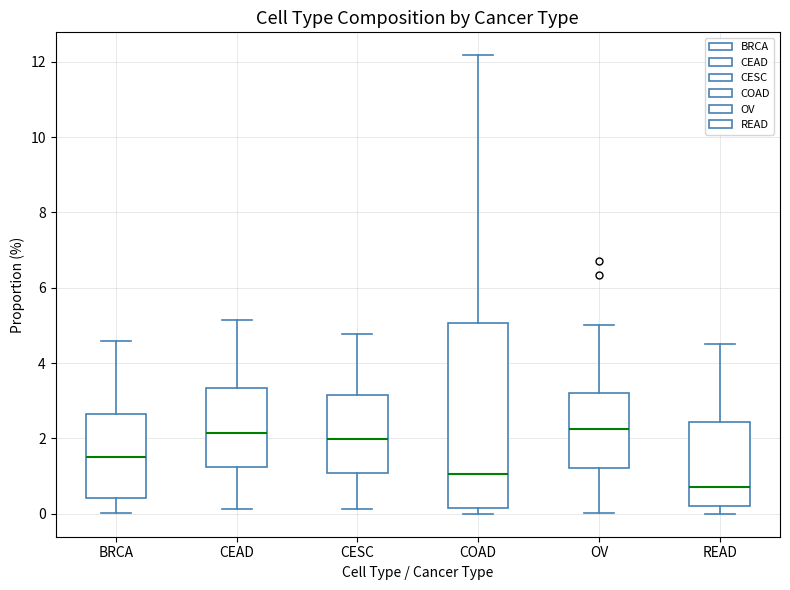

Which box is the tallest, from its lower edge to its upper edge?

COAD